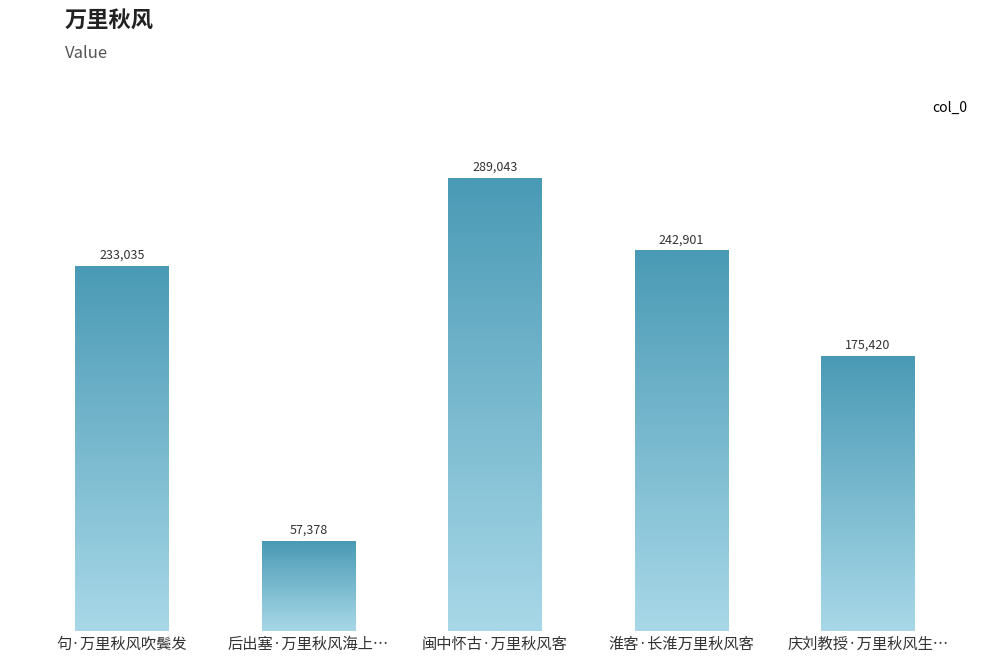

List the labels in order of value, smallest first.

后出塞·万里秋风海上…, 庆刘教授·万里秋风生…, 句·万里秋风吹鬓发, 淮客·长淮万里秋风客, 闽中怀古·万里秋风客